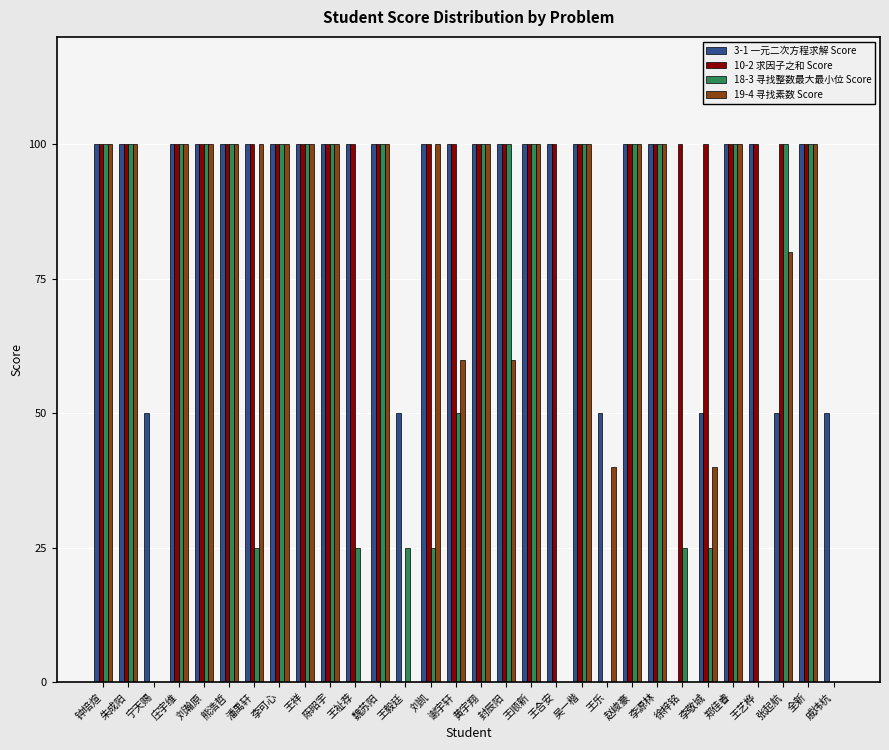

How many positive values does the 3-1 一元二次方程求解 Score series have?

29